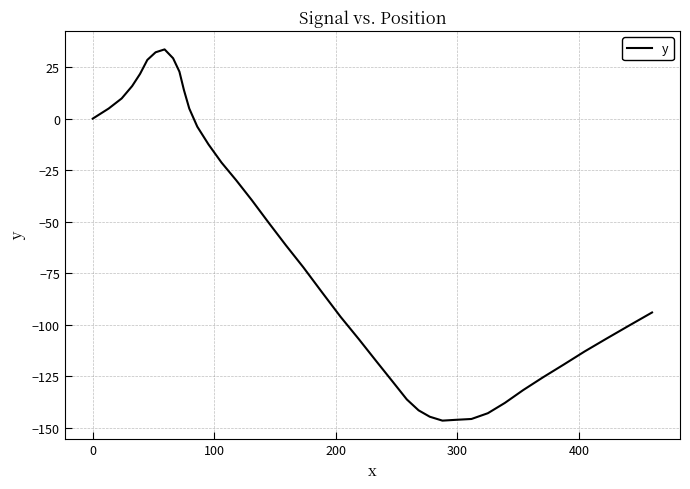

What is the difference between the maximum and minimum values?

180.2